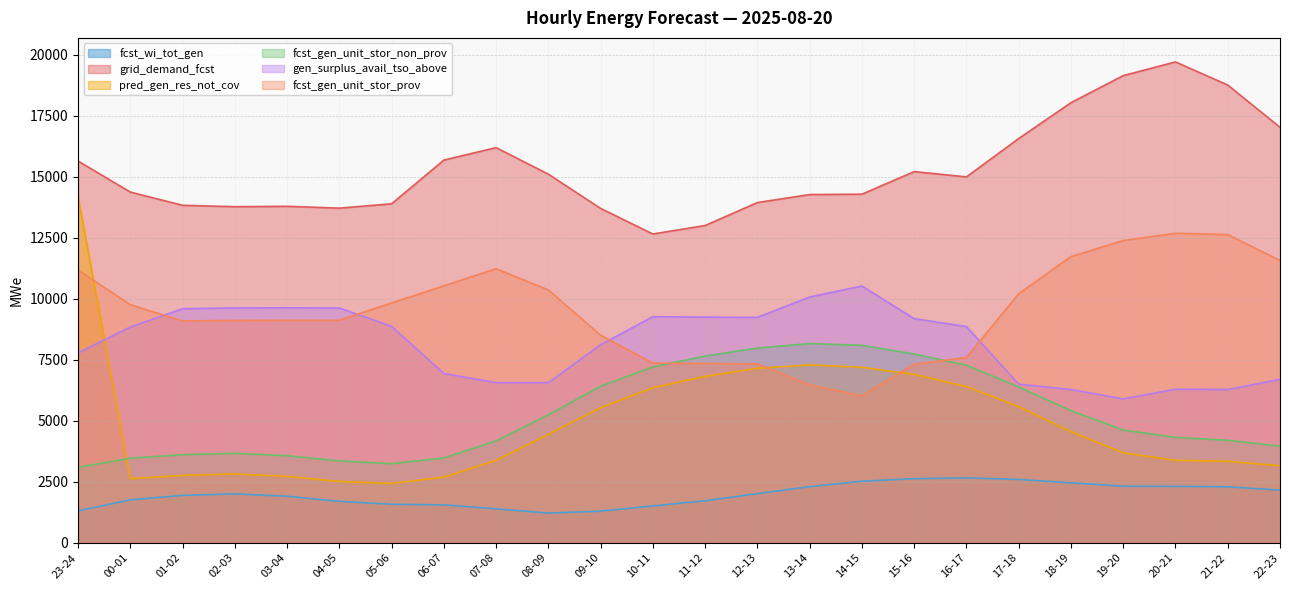

At which category does fcst_wi_tot_gen reach its first local valley?

08-09